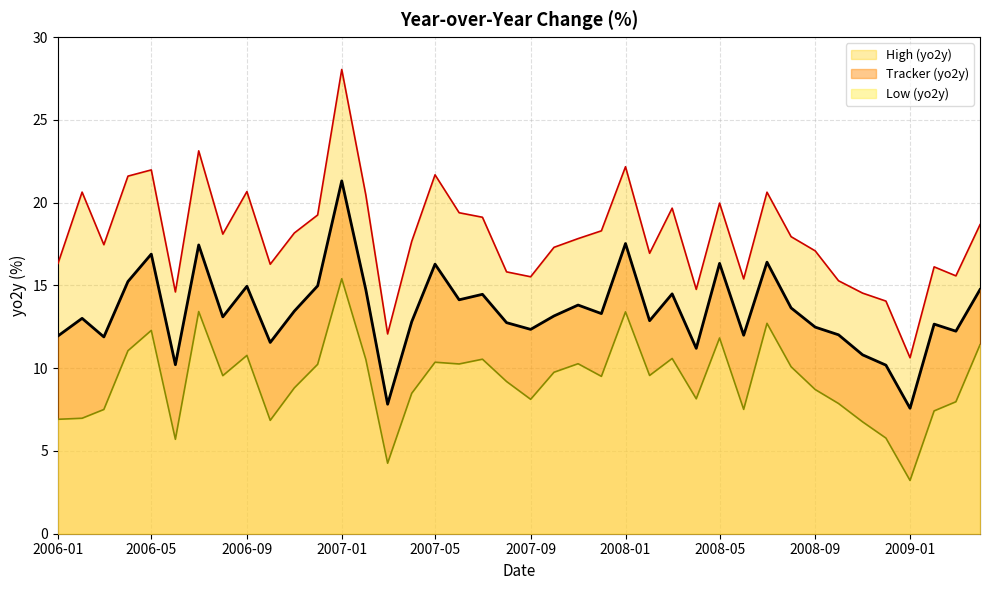

The Tracker (yo2y) series shows 16.3 at 2008-05. True or false?

True